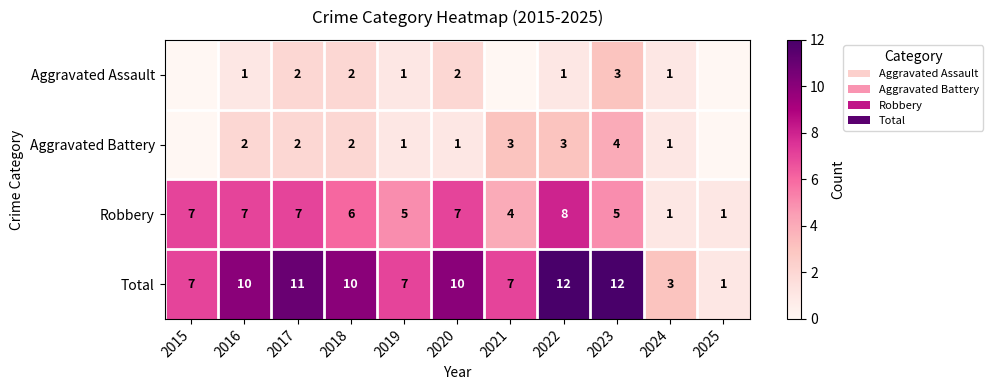

Which series changed the most between 2023 and 2024?

Total